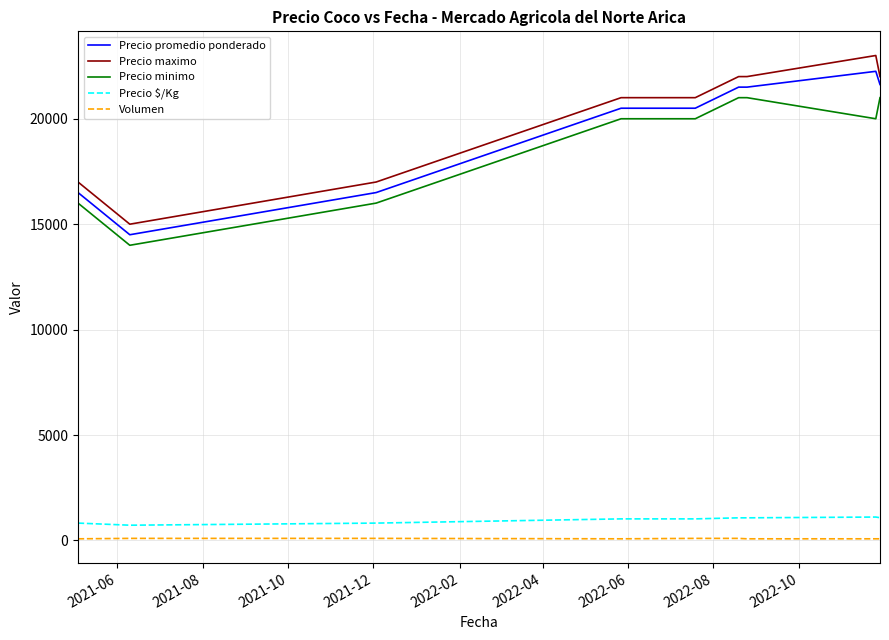

Is this an area chart (filled region under the line)?

No